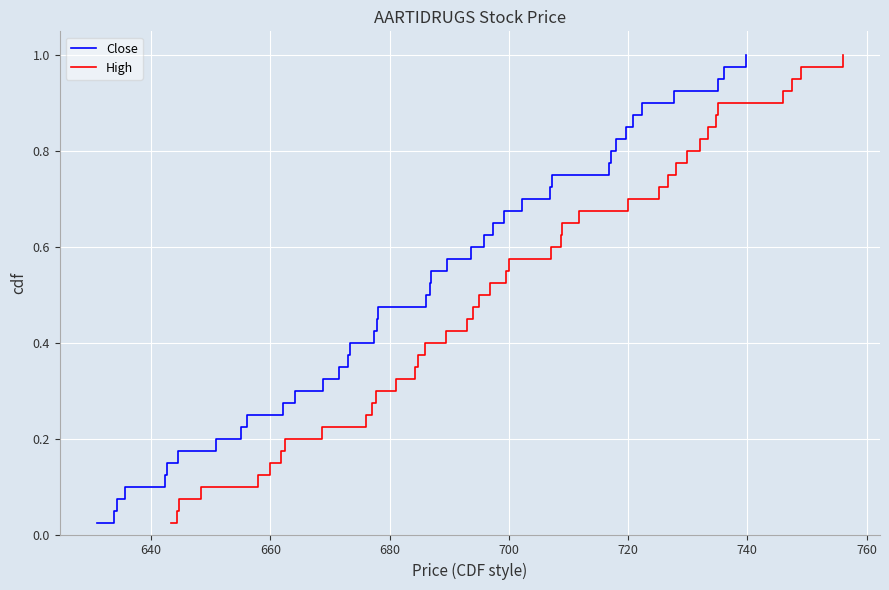

Does the chart display data point markers on the line(s)?

No